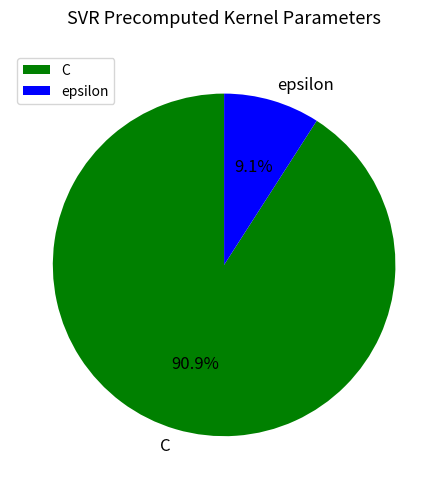

What percentage is the epsilon slice, to the nearest percent?

9%